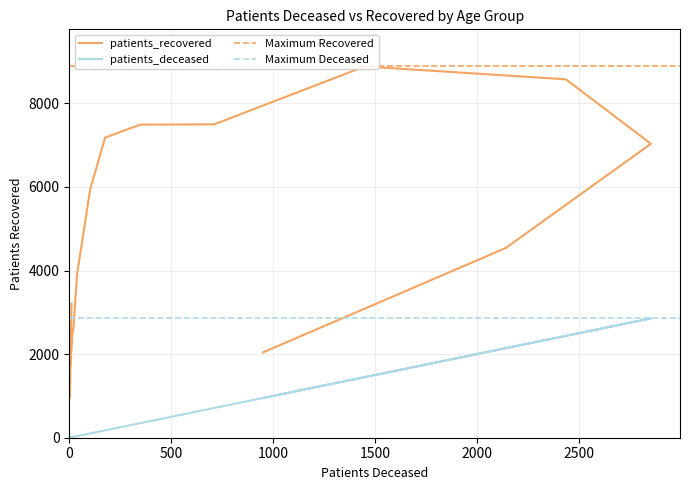

What is the label of the 7th point from the right?

60 - 64